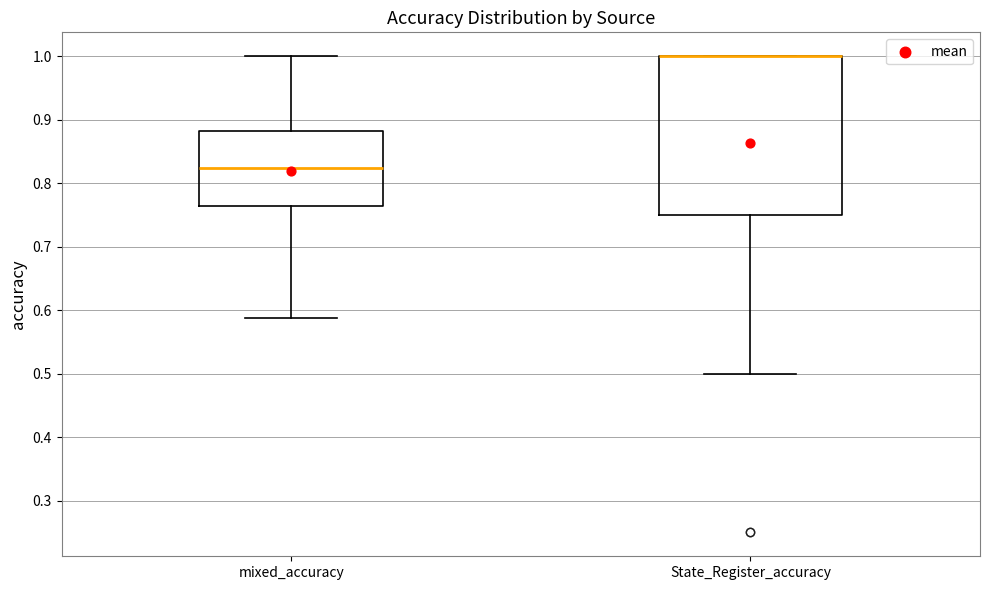

Where is the upper edge of the box for State_Register_accuracy on the y-axis? The values are not printed on the chart, so give them approximately, as read against the axis.

1.00